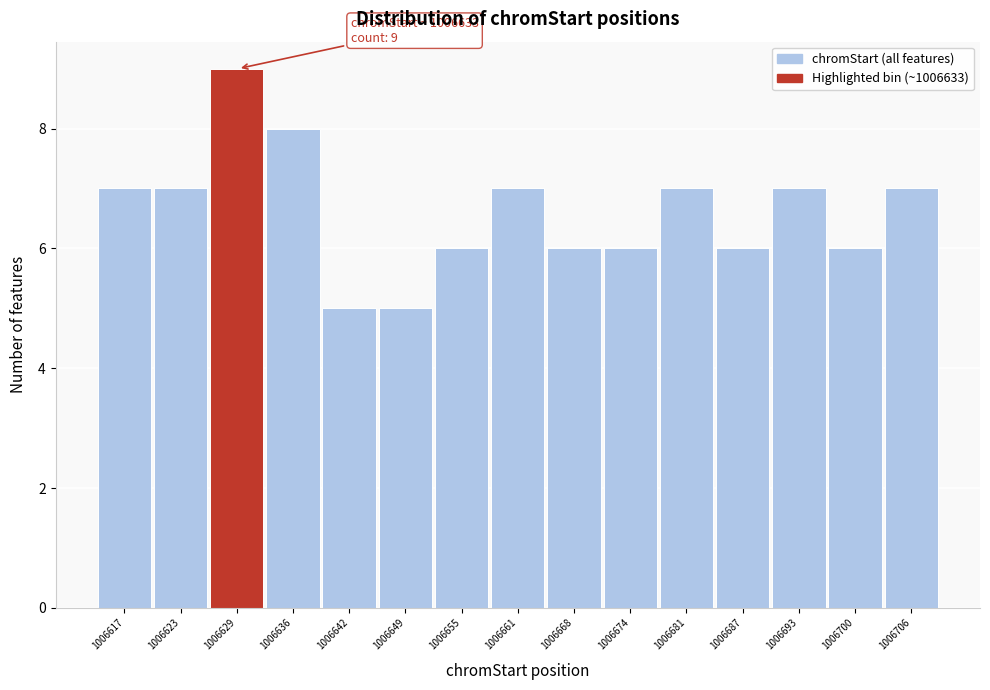

Reading left to right, extract all data points from this chart.

1006617=7	1006623=7	1006629=9	1006636=8	1006642=5	1006649=5	1006655=6	1006661=7	1006668=6	1006674=6	1006681=7	1006687=6	1006693=7	1006700=6	1006706=7